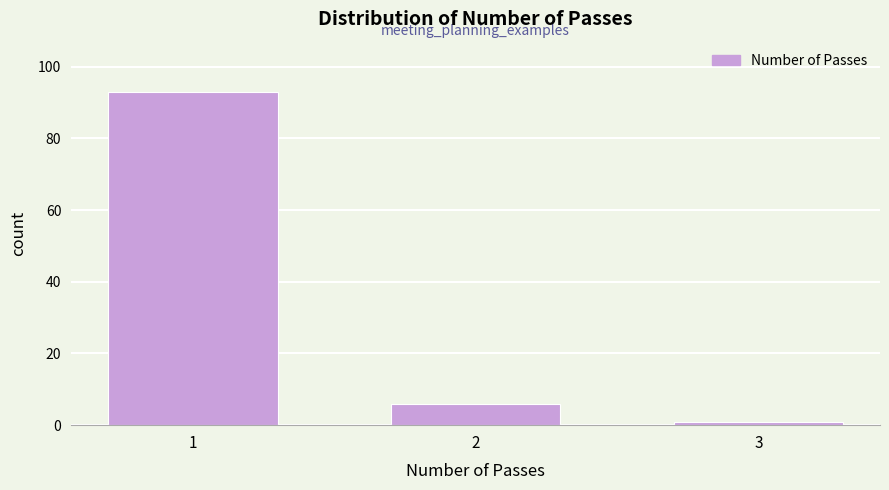

Reading left to right, list all the values displayed in this chart.

1=93	2=6	3=1